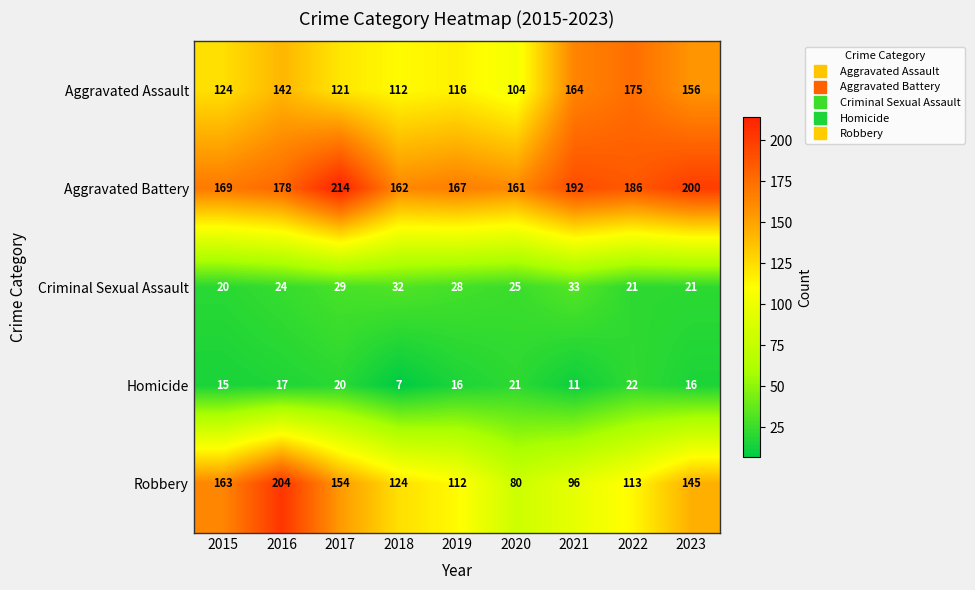

At how many categories does at least one series exceed 157?

9